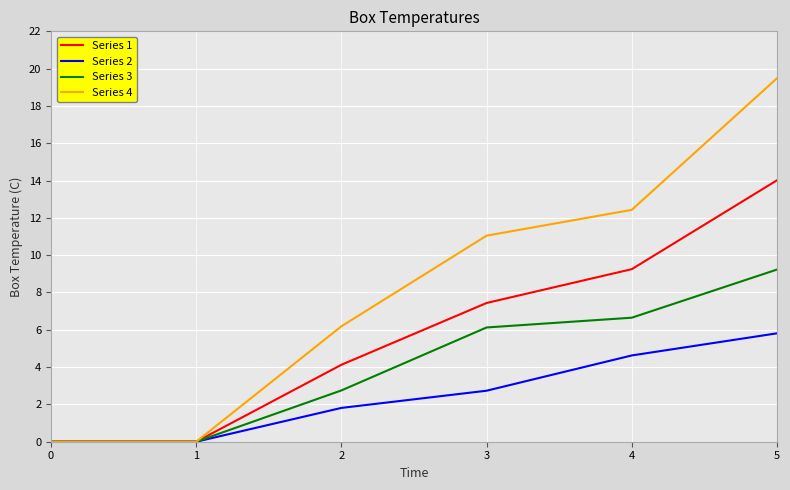

Is it true that Series 1 equals 9.2 at 4?

True